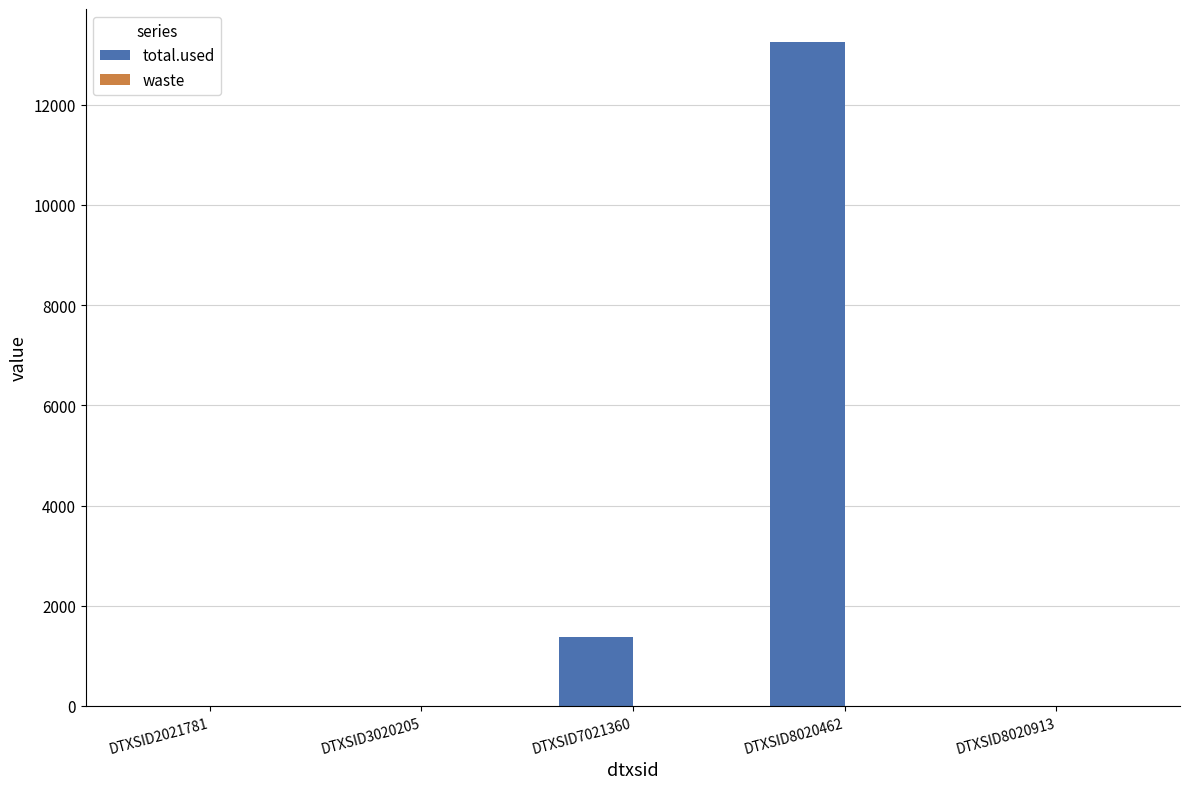

Which category has the highest value across all series?

DTXSID8020462